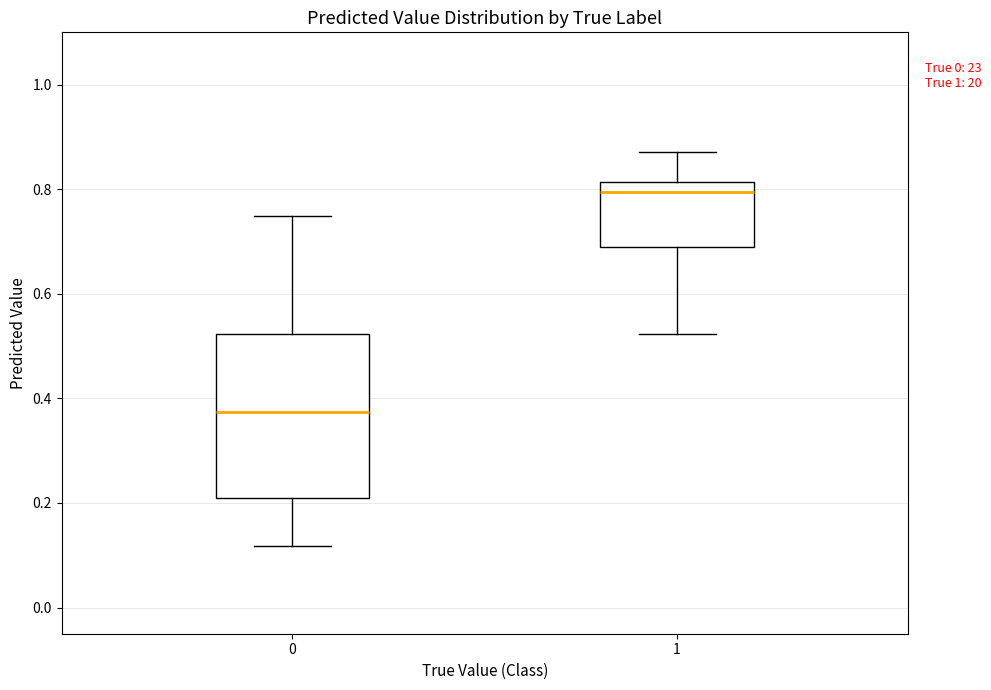

Reading left to right, transcribe this box plot: for each box, give where its median line is, the range the box spans, and where its two whiskers end, as read against the y-axis. The values are not printed on the chart, so give them approximately, as read against the axis.

0: median 0.38, box 0.22 to 0.52, whiskers 0.12 to 0.74
1: median 0.80, box 0.68 to 0.82, whiskers 0.52 to 0.88